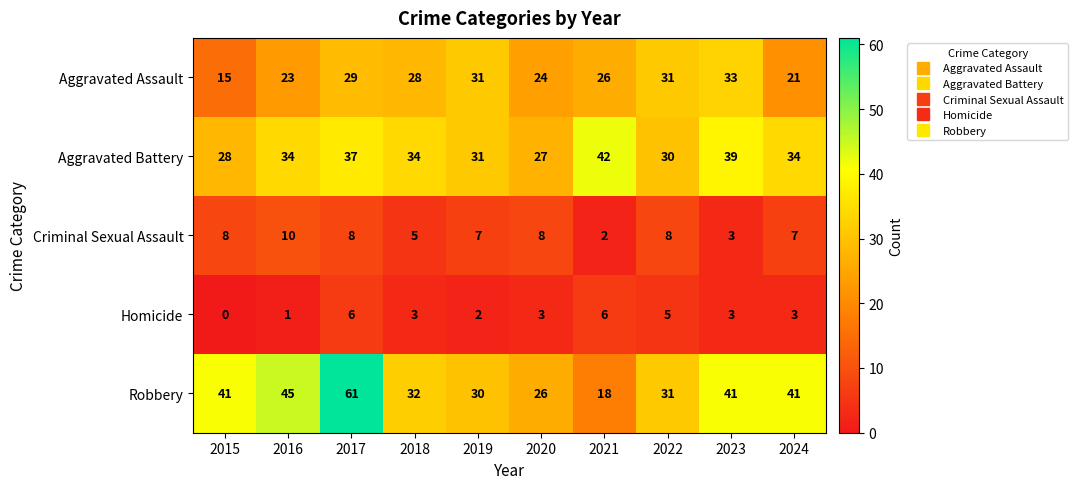

What is the spread (max minus min) of values at 2023?

38